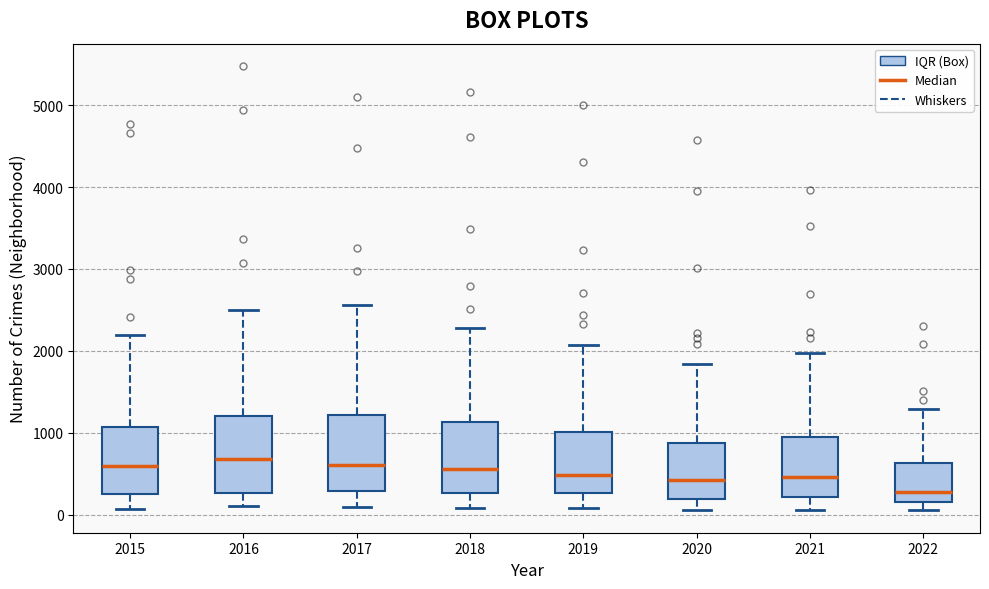

Where does the median line of the box at x = 2015 sit on the y-axis? The values are not printed on the chart, so give them approximately, as read against the axis.

600